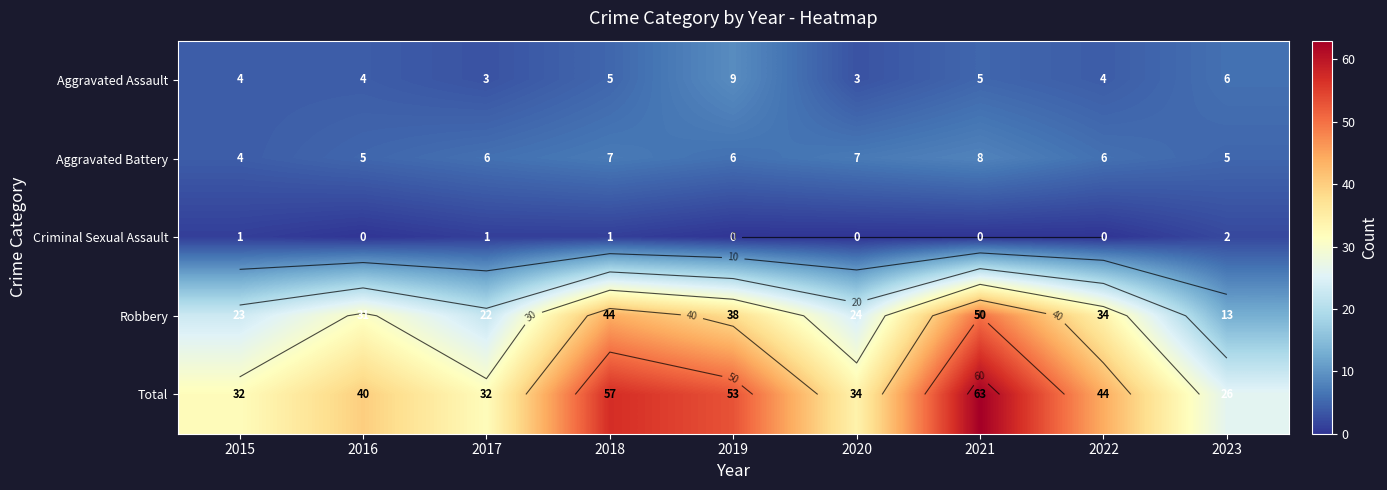

Which has a higher value, 2018 or 2023?

2023